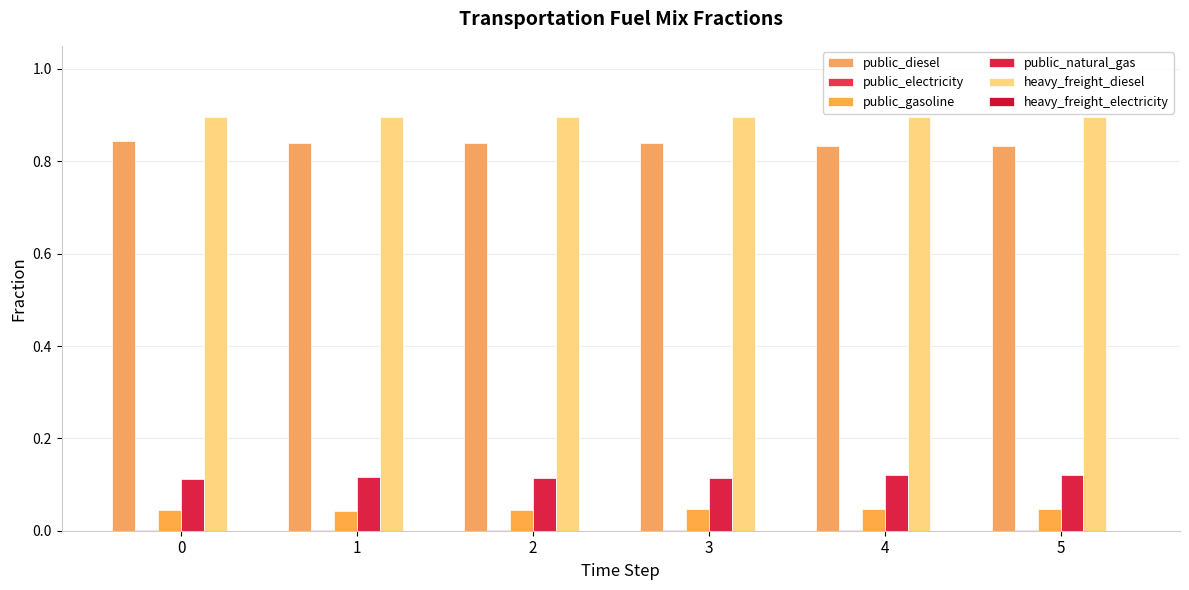

Does the chart contain stacked bars?

No